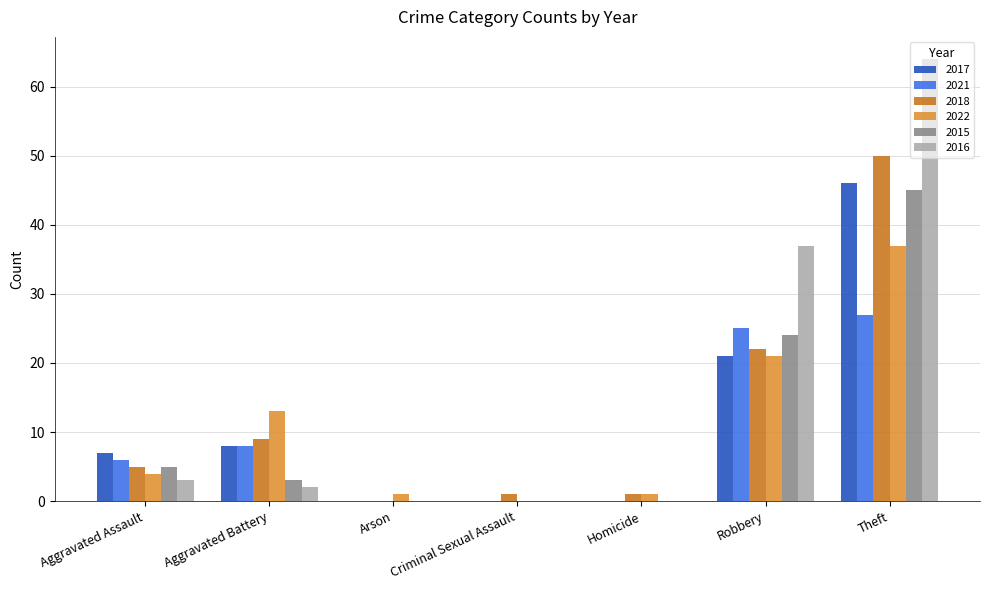

Reading left to right, extract all data points from this chart.

2017: Aggravated Assault=7	Aggravated Battery=8	Arson=0	Criminal Sexual Assault=0	Homicide=0	Robbery=21	Theft=46
2021: Aggravated Assault=6	Aggravated Battery=8	Arson=0	Criminal Sexual Assault=0	Homicide=0	Robbery=25	Theft=27
2018: Aggravated Assault=5	Aggravated Battery=9	Arson=0	Criminal Sexual Assault=1	Homicide=1	Robbery=22	Theft=50
2022: Aggravated Assault=4	Aggravated Battery=13	Arson=1	Criminal Sexual Assault=0	Homicide=1	Robbery=21	Theft=37
2015: Aggravated Assault=5	Aggravated Battery=3	Arson=0	Criminal Sexual Assault=0	Homicide=0	Robbery=24	Theft=45
2016: Aggravated Assault=3	Aggravated Battery=2	Arson=0	Criminal Sexual Assault=0	Homicide=0	Robbery=37	Theft=64